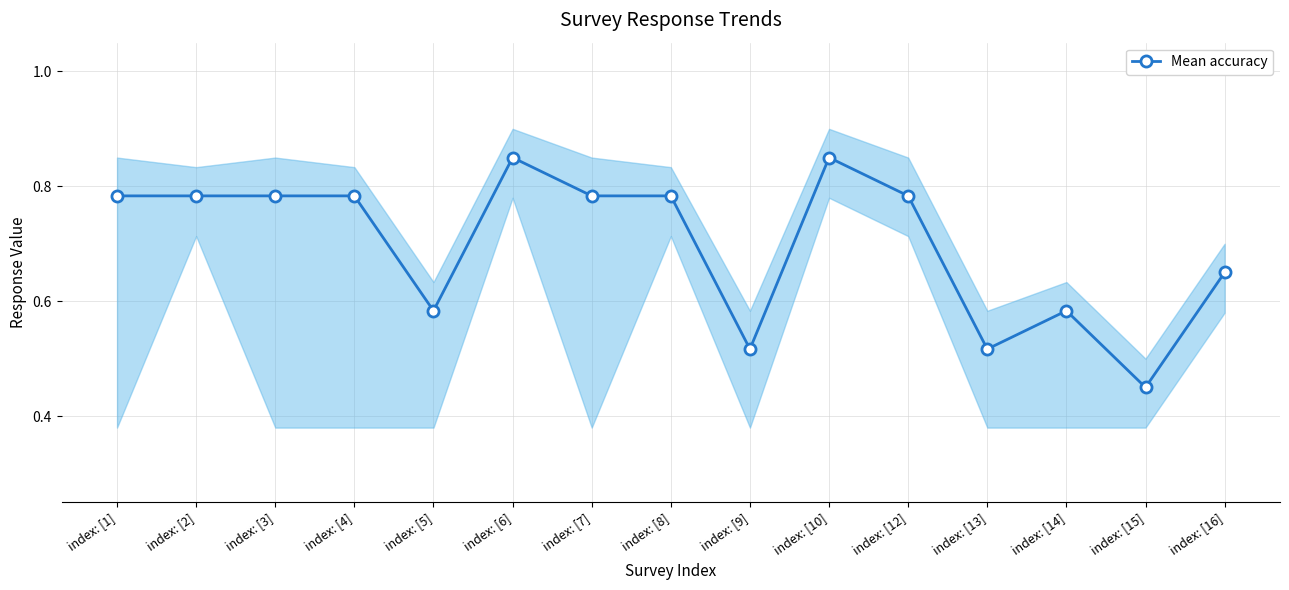

What value does the data have at index: [15]?

0.5